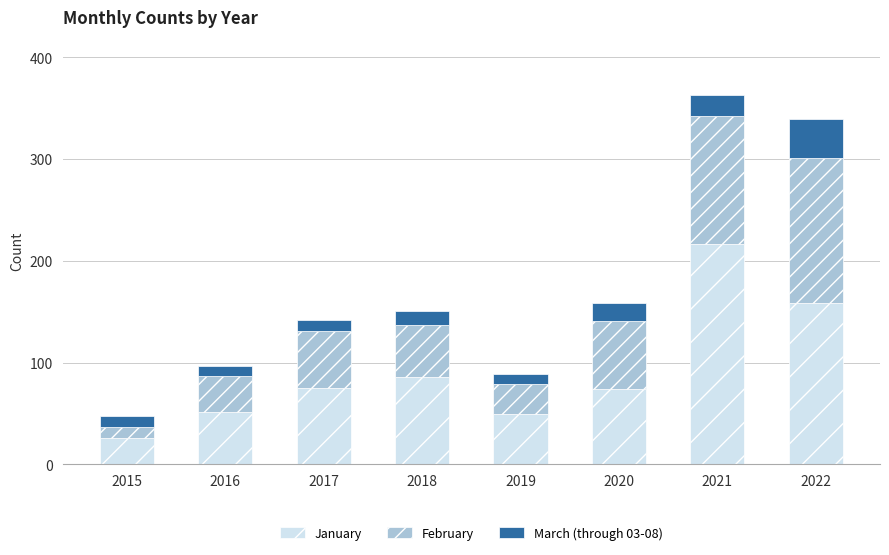

What is the total value across all series at 2018?

151